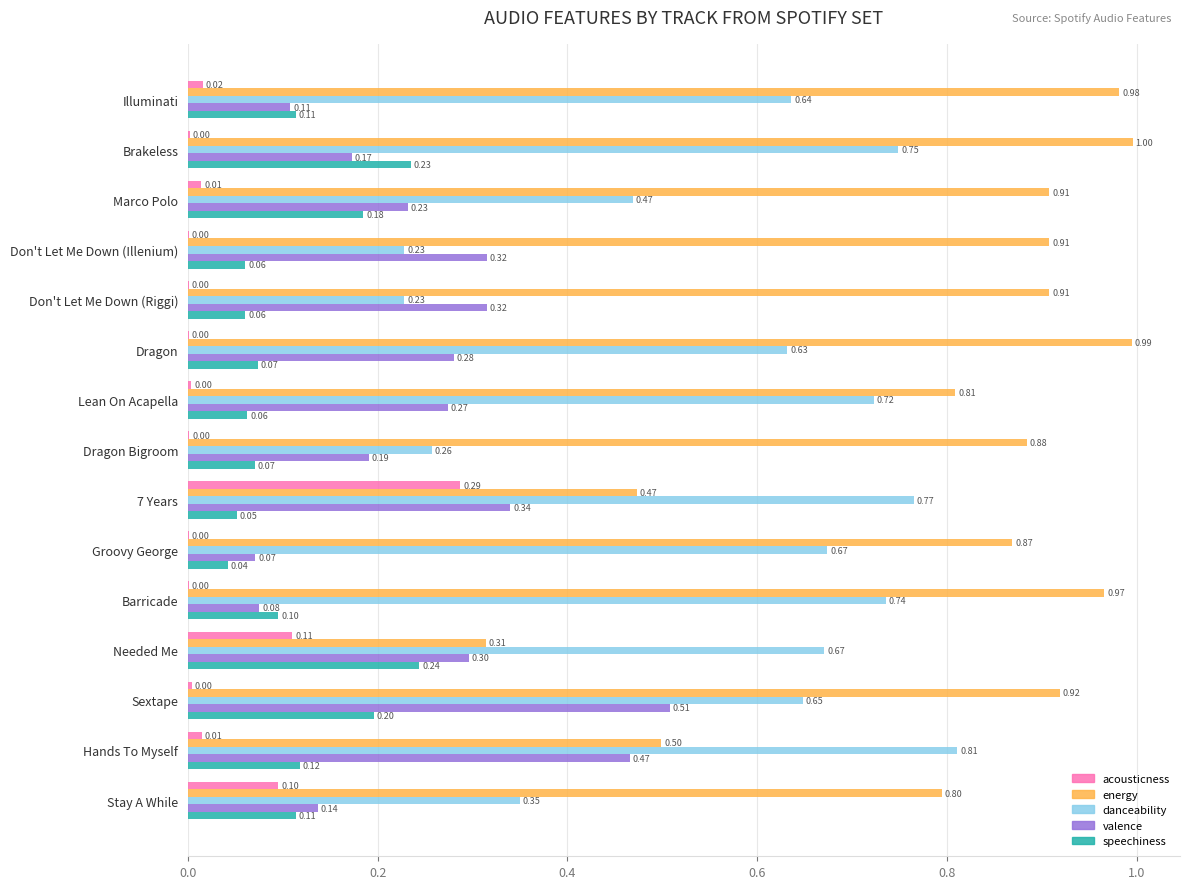

What is the total value across all series at Groovy George?

1.7